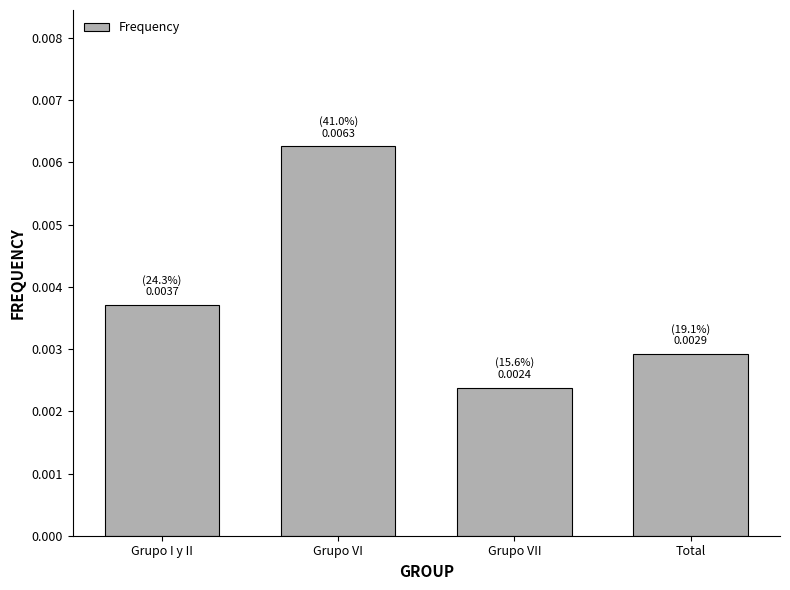

Which has a higher value, Grupo VII or Grupo I y II?

Grupo I y II